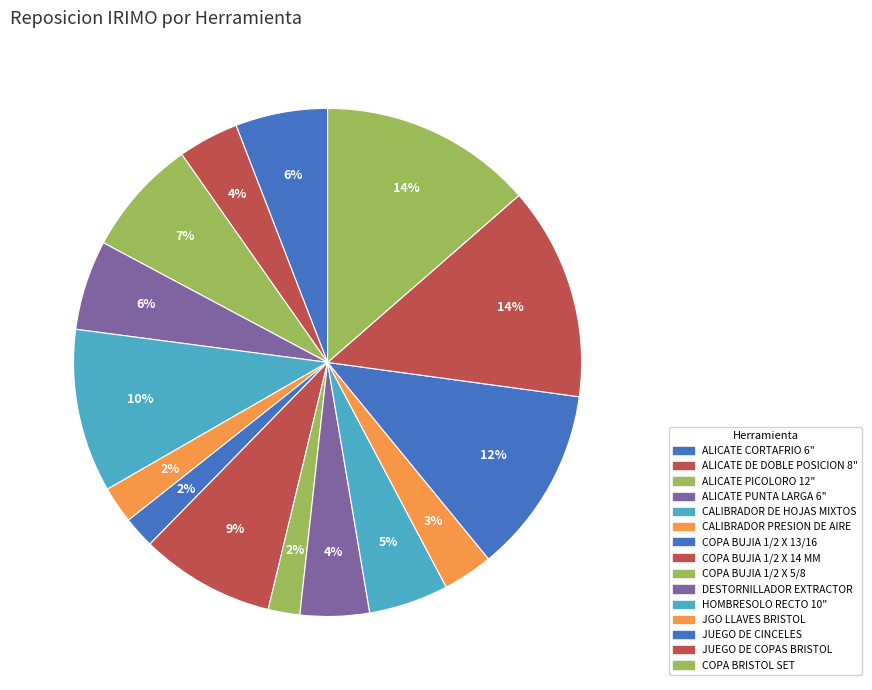

Count the number of slices in the pie.

15